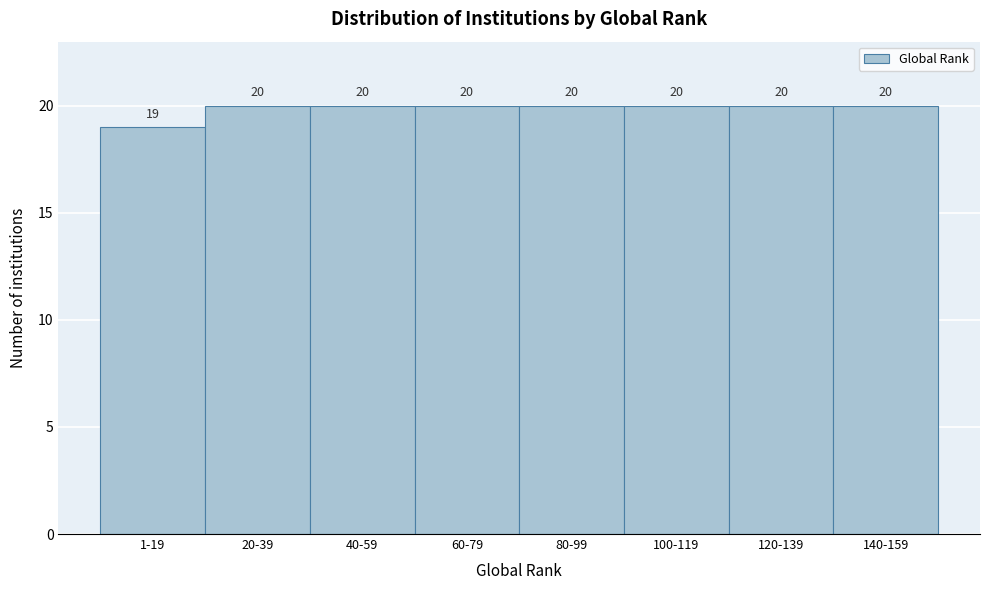

Reading left to right, what are all the values shown in this chart?

19	20	20	20	20	20	20	20